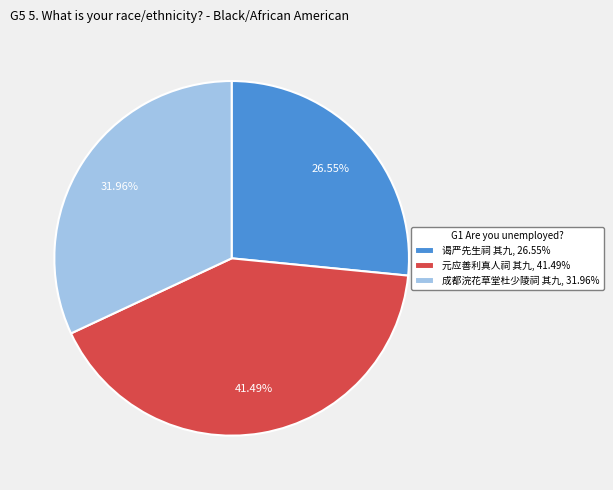

Count the number of slices in the pie.

3